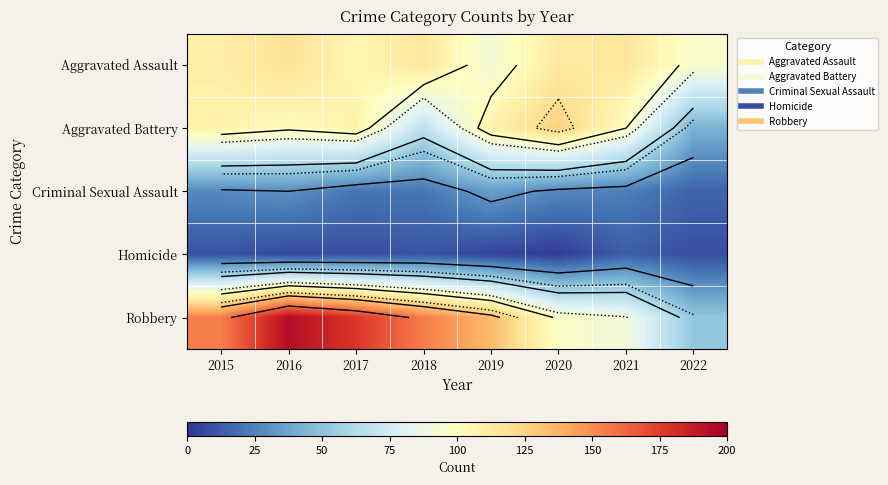

How many categories are shown in the chart?

8